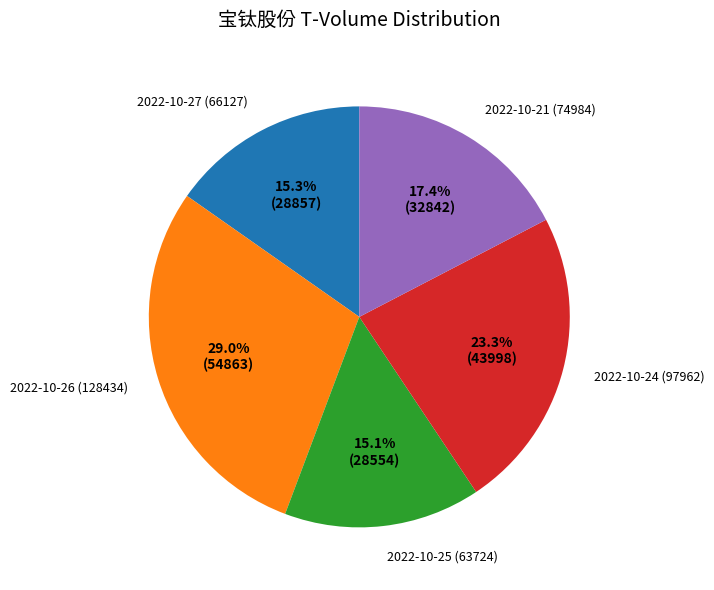

Combined, do 2022-10-26 (128434) and 2022-10-21 (74984) account for over 50%?

No